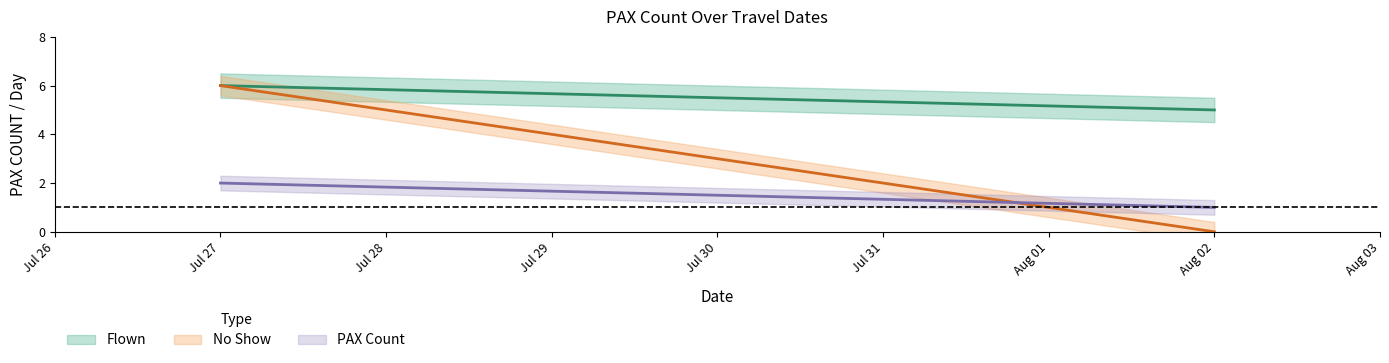

Which has a higher value, 2024-07-27 or 2024-07-27?

2024-07-27